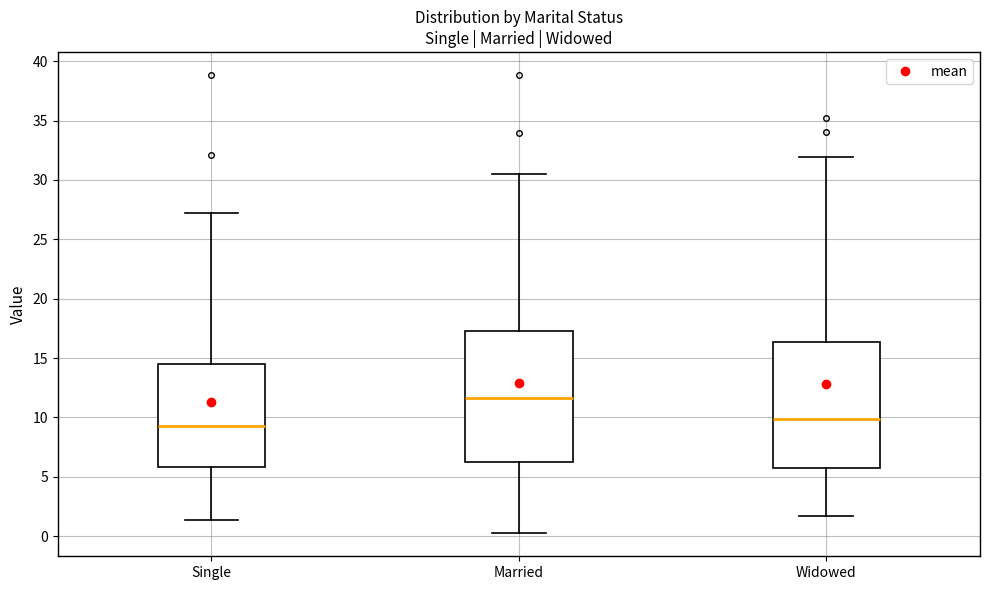

Reading left to right, transcribe this box plot: for each box, give where its median line is, the range the box spans, and where its two whiskers end, as read against the y-axis. The values are not printed on the chart, so give them approximately, as read against the axis.

Single: median 9.5, box 6.0 to 14.5, whiskers 1.5 to 27.0
Married: median 11.5, box 6.5 to 17.5, whiskers 0.0 to 30.5
Widowed: median 10.0, box 5.5 to 16.5, whiskers 1.5 to 32.0